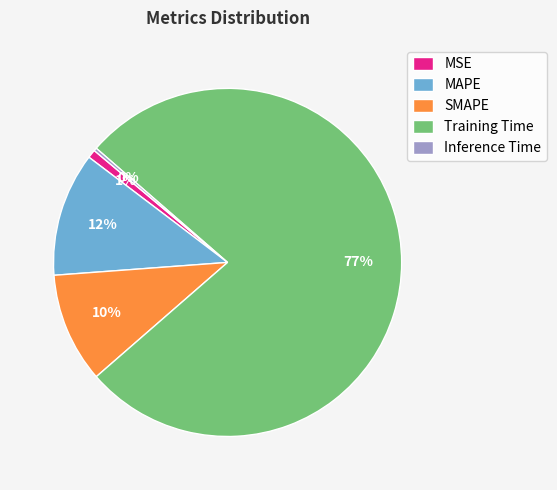

Which category has the biggest portion of the pie?

Training Time